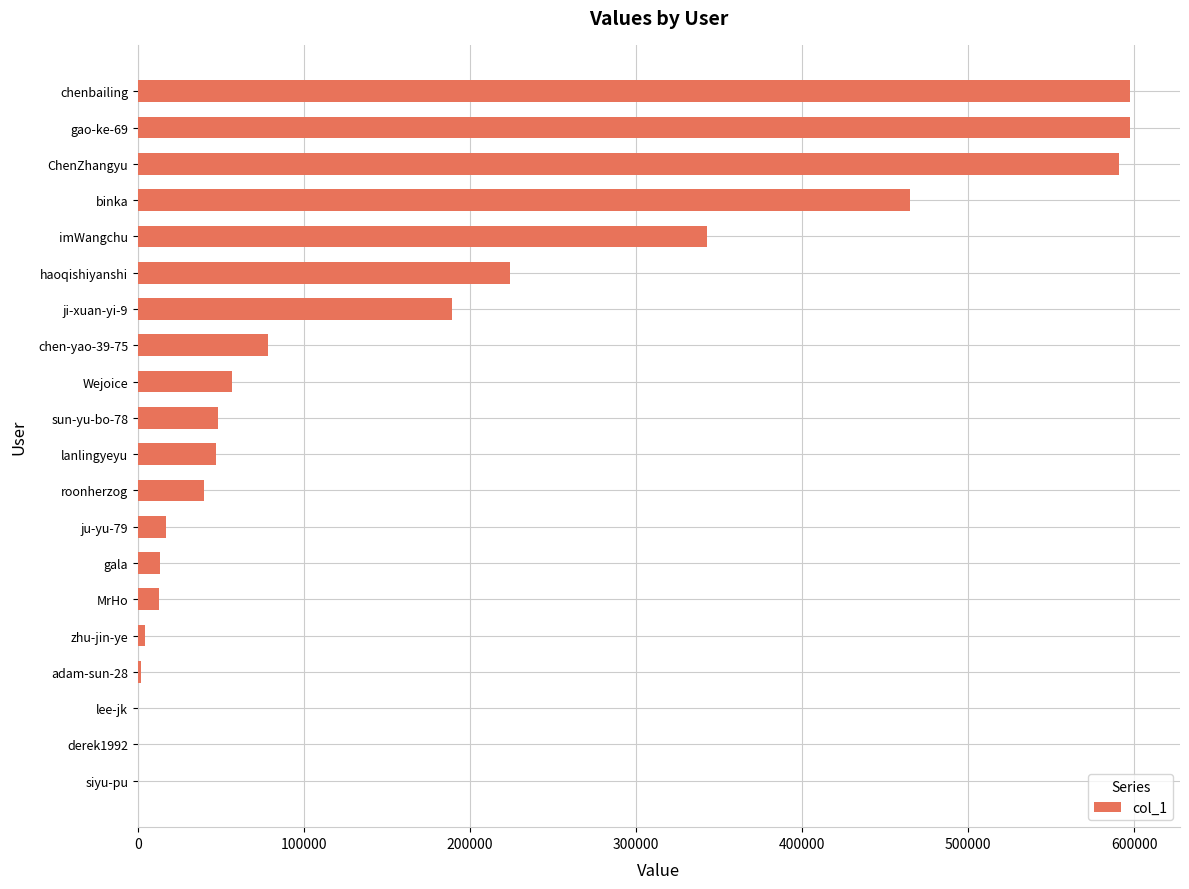

Where is the data nearest to the value 298827?

imWangchu